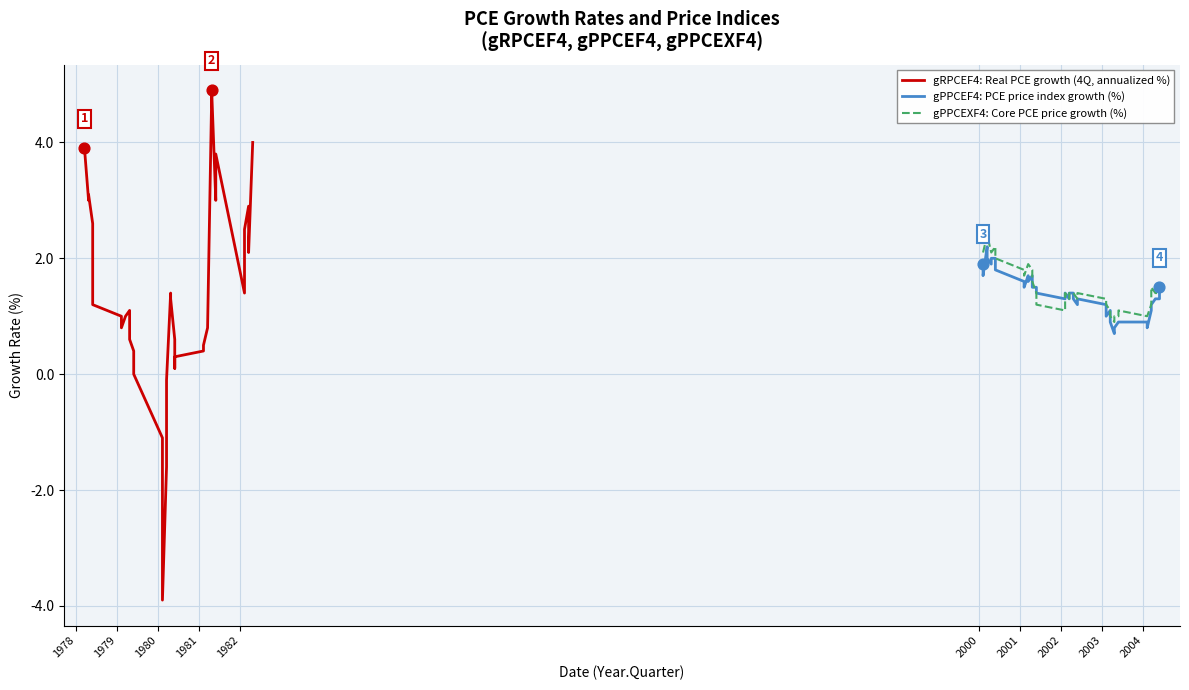

At how many categories does at least one series exceed -1?

40